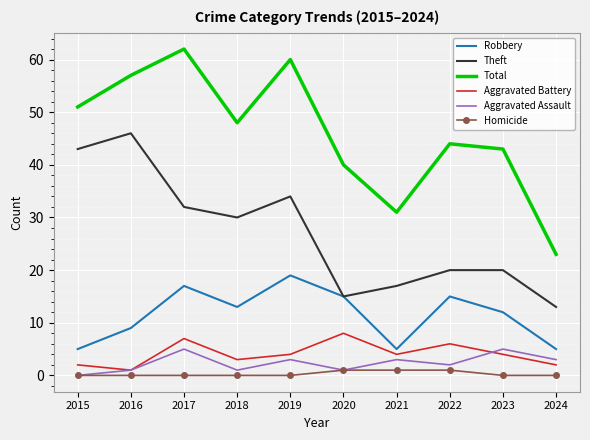

What is the total value across all series at 2021?

61